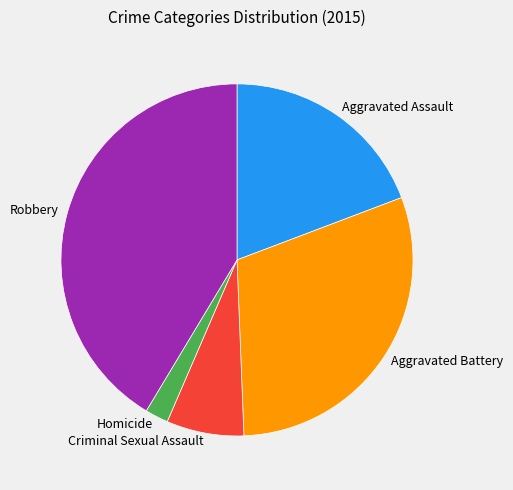

Which slice is the largest?

Robbery